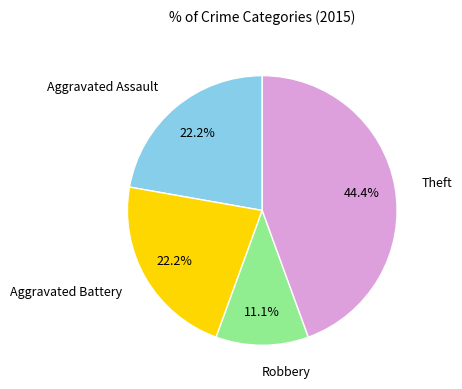

Is there any slice that represents more than half of the pie?

No